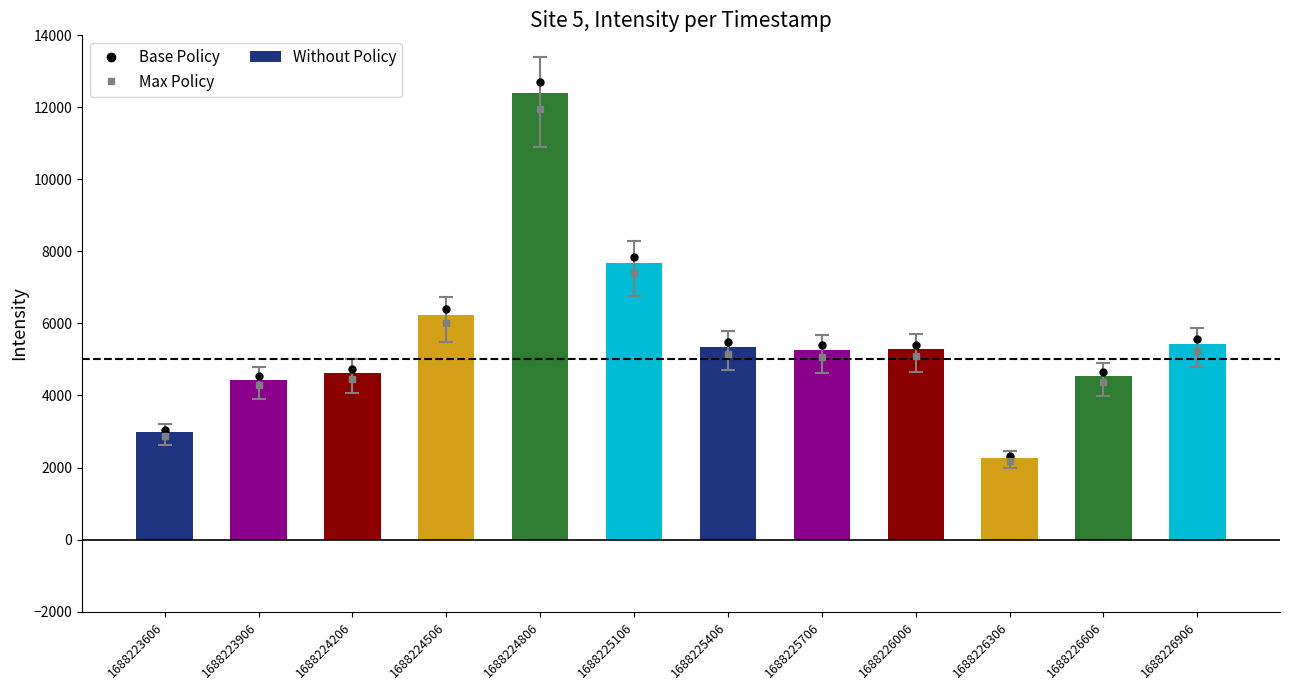

How many data points are less than 5282?

6